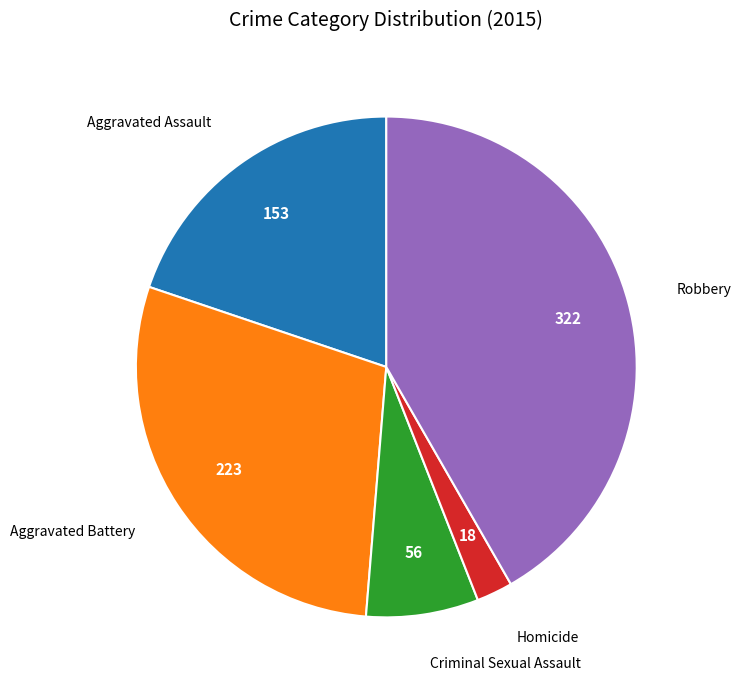

Does any single category account for the majority?

No